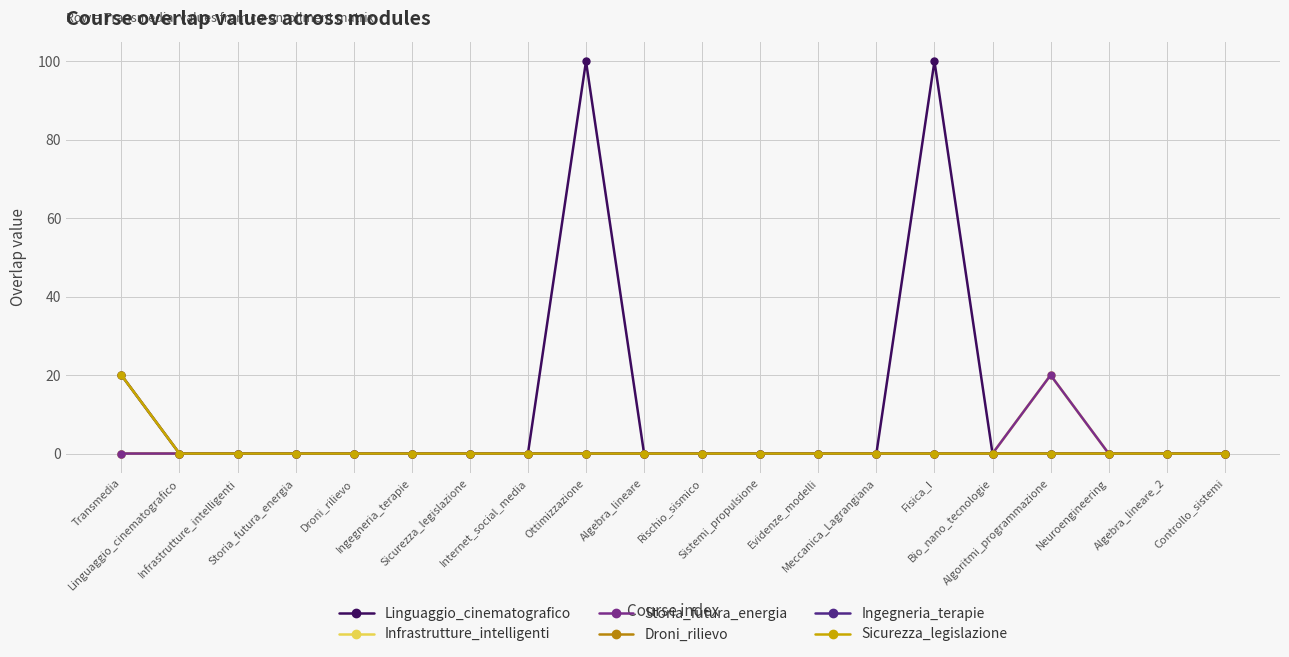

What is the sum of all Infrastrutture_intelligenti values?

20